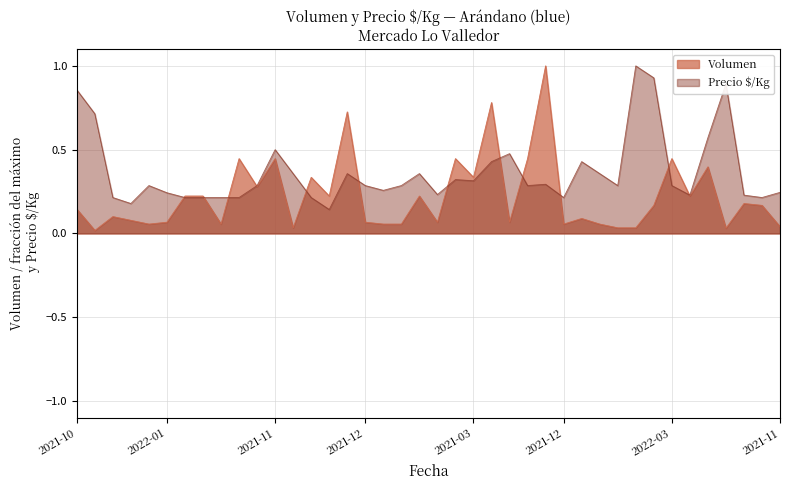

How many interior local valleys does the Precio $/Kg series have?

10